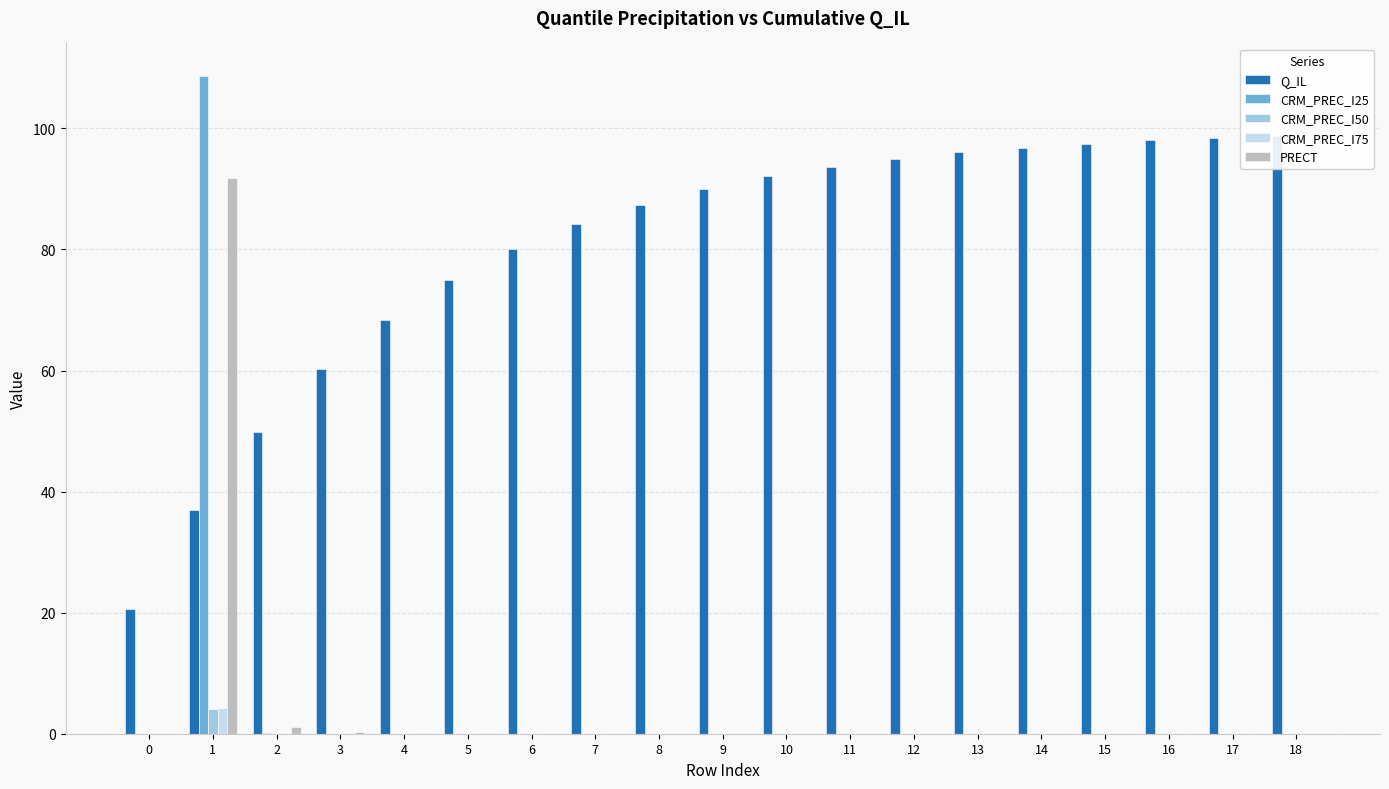

Reading right to left, extract all data points from this chart.

Q_IL: 18=98.7	17=98.4	16=98.0	15=97.5	14=96.8	13=96.0	12=95.0	11=93.7	10=92.1	9=90.0	8=87.4	7=84.2	6=80.0	5=74.9	4=68.4	3=60.2	2=49.9	1=36.9	0=20.6
CRM_PREC_I25: 18=0.0	17=0.0	16=0.0	15=0.0	14=0.0	13=0.0	12=0.0	11=0.0	10=0.0	9=0.0	8=0.0	7=0.0	6=0.0	5=0.0	4=0.0	3=0.0	2=0.1	1=108.6	0=0.0
CRM_PREC_I50: 18=0.0	17=0.0	16=0.0	15=0.0	14=0.0	13=0.0	12=0.0	11=0.0	10=0.0	9=0.0	8=0.0	7=0.0	6=0.0	5=0.0	4=0.0	3=0.0	2=0.0	1=4.0	0=0.0
CRM_PREC_I75: 18=0.0	17=0.0	16=0.0	15=0.0	14=0.0	13=0.0	12=0.0	11=0.0	10=0.0	9=0.0	8=0.0	7=0.0	6=0.0	5=0.0	4=0.0	3=0.0	2=0.0	1=4.2	0=0.0
PRECT: 18=0.0	17=0.0	16=0.0	15=0.0	14=0.0	13=0.0	12=0.0	11=0.0	10=0.0	9=0.0	8=0.0	7=0.0	6=0.0	5=0.0	4=0.1	3=0.3	2=1.0	1=91.8	0=0.0